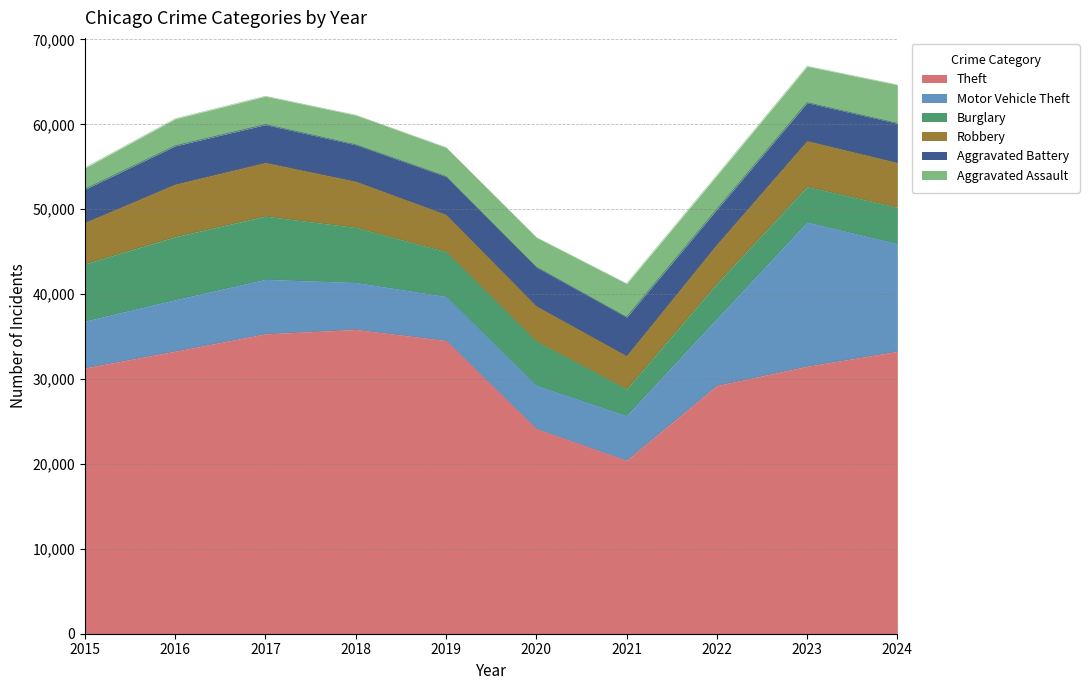

At how many categories does at least one series exceed 16184?

10